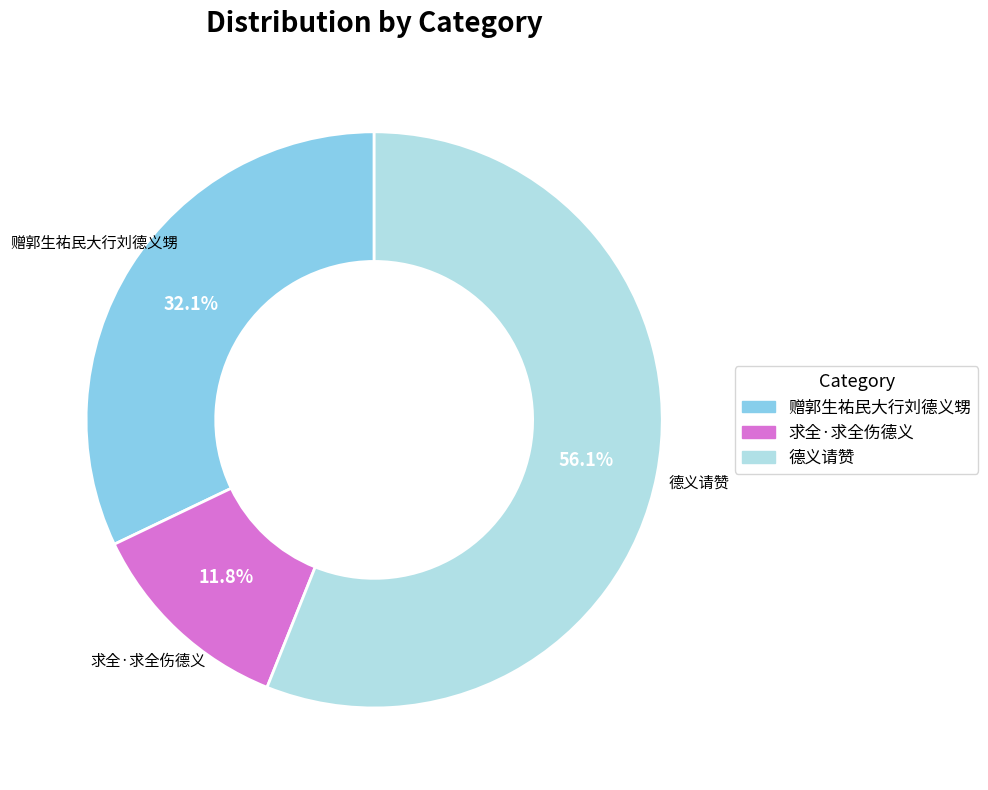

Does any single category account for the majority?

Yes